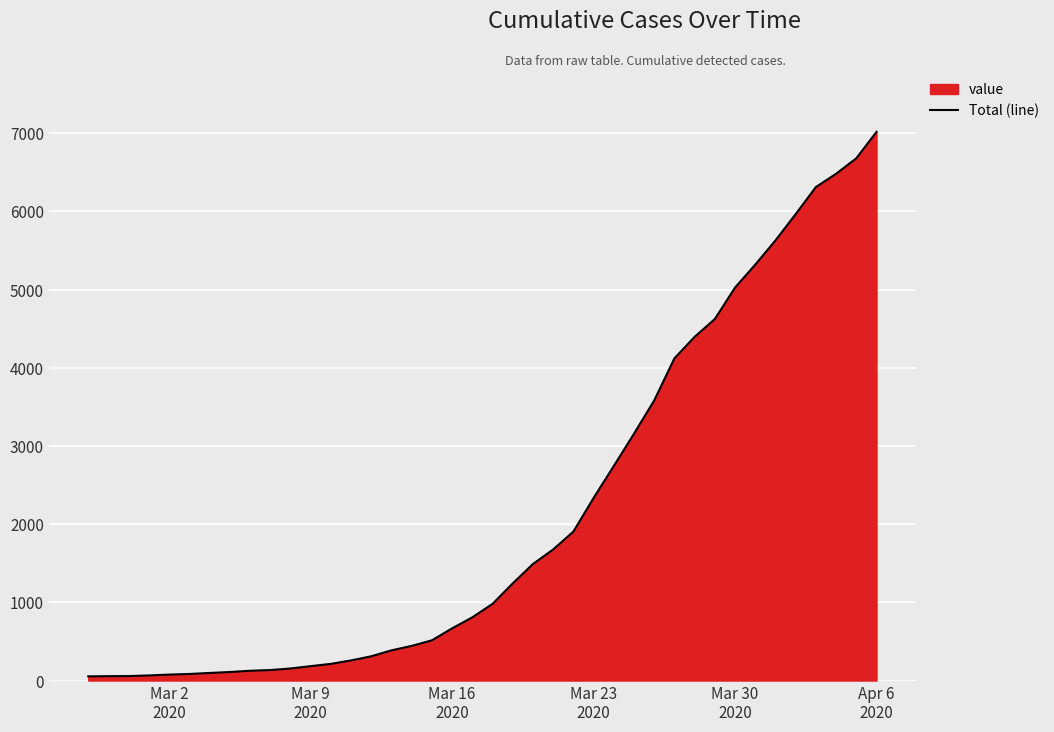

What is the greatest value displayed?

7017